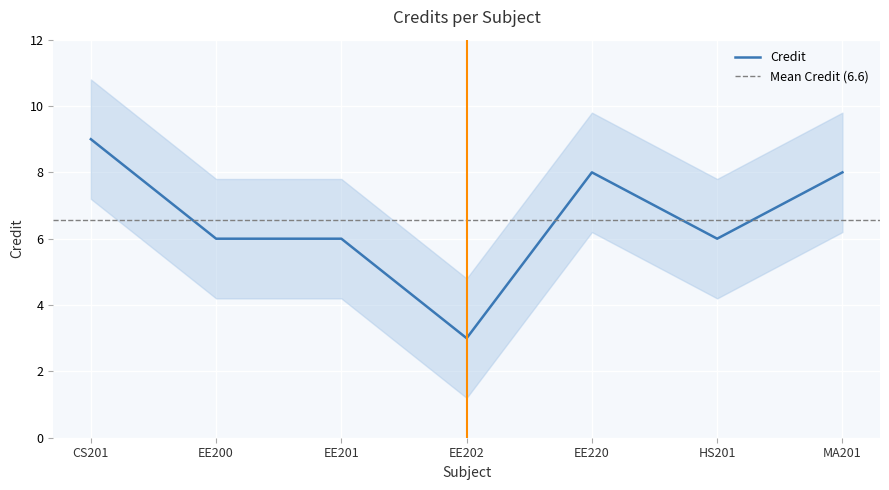

How many interior local peaks (higher than both neighbors) does the data have?

1